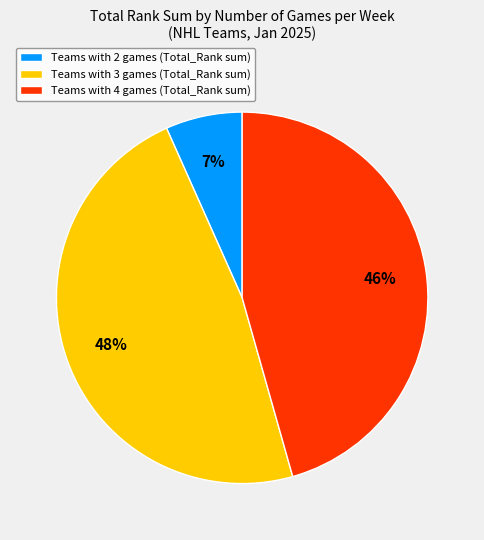

Do Teams with 4 games (Total_Rank sum) and Teams with 2 games (Total_Rank sum) together represent more than half of the pie?

Yes